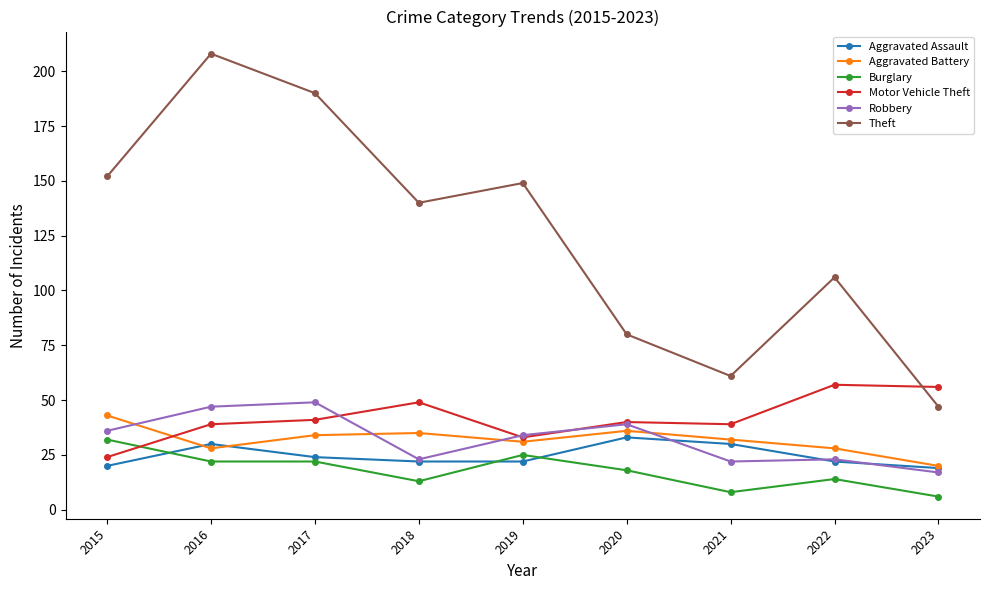

At how many categories does at least one series exceed 100?

6